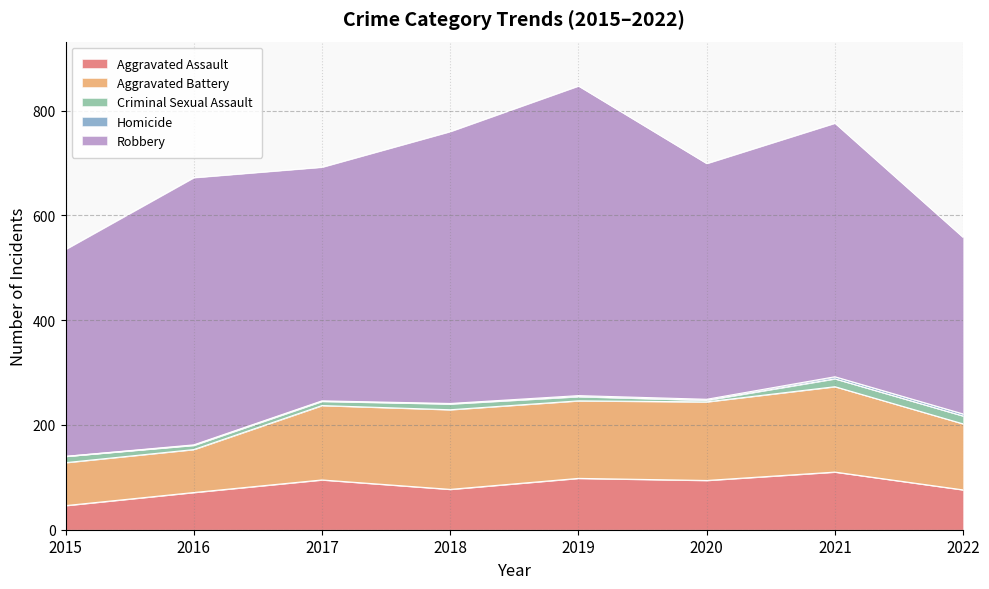

In Criminal Sexual Assault, how many points are higher than both neighbors (excluding endpoints)?

1